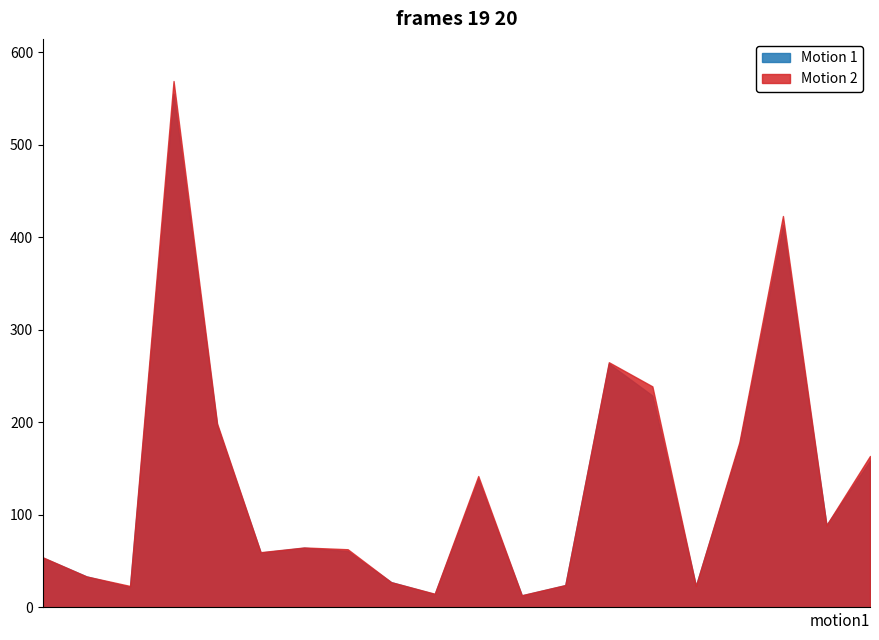

What is the minimum value shown in the chart?

13.0